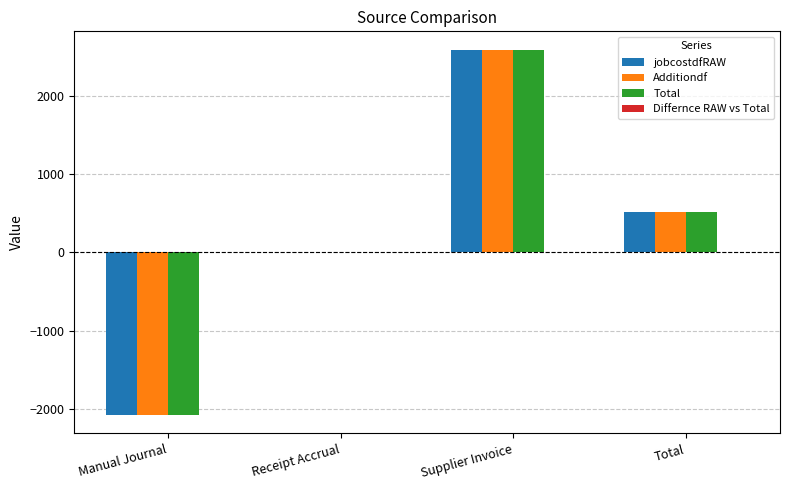

Reading right to left, what are all the values shown in this chart?

jobcostdfRAW: Total=508.5	Supplier Invoice=2587.7	Receipt Accrual=0.0	Manual Journal=-2079.2
Additiondf: Total=508.5	Supplier Invoice=2587.7	Receipt Accrual=0.0	Manual Journal=-2079.2
Total: Total=508.5	Supplier Invoice=2587.7	Receipt Accrual=0.0	Manual Journal=-2079.2